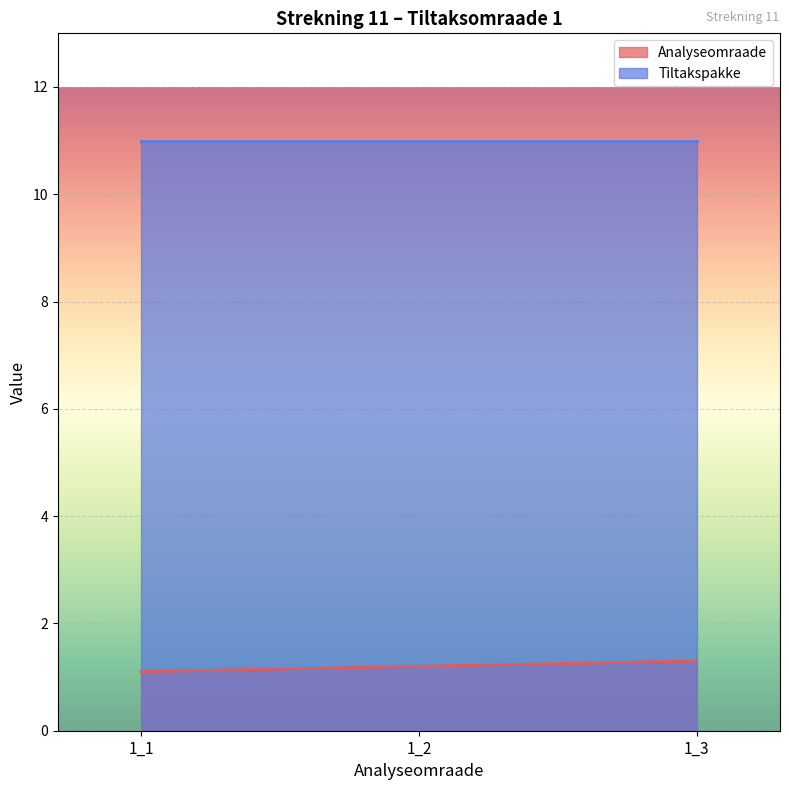

What is the smallest value displayed?

1.1